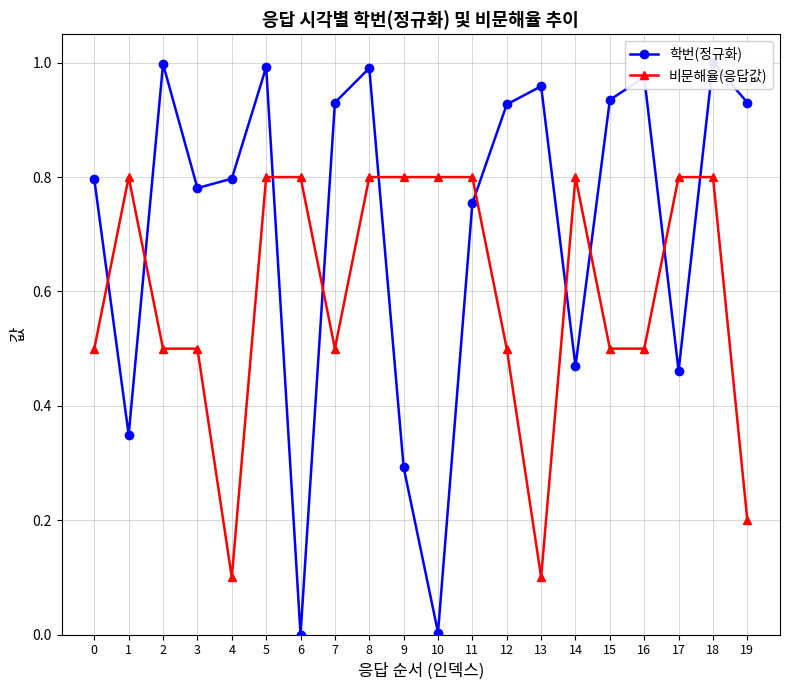

Which series has the largest total across all categories?

학번(정규화)